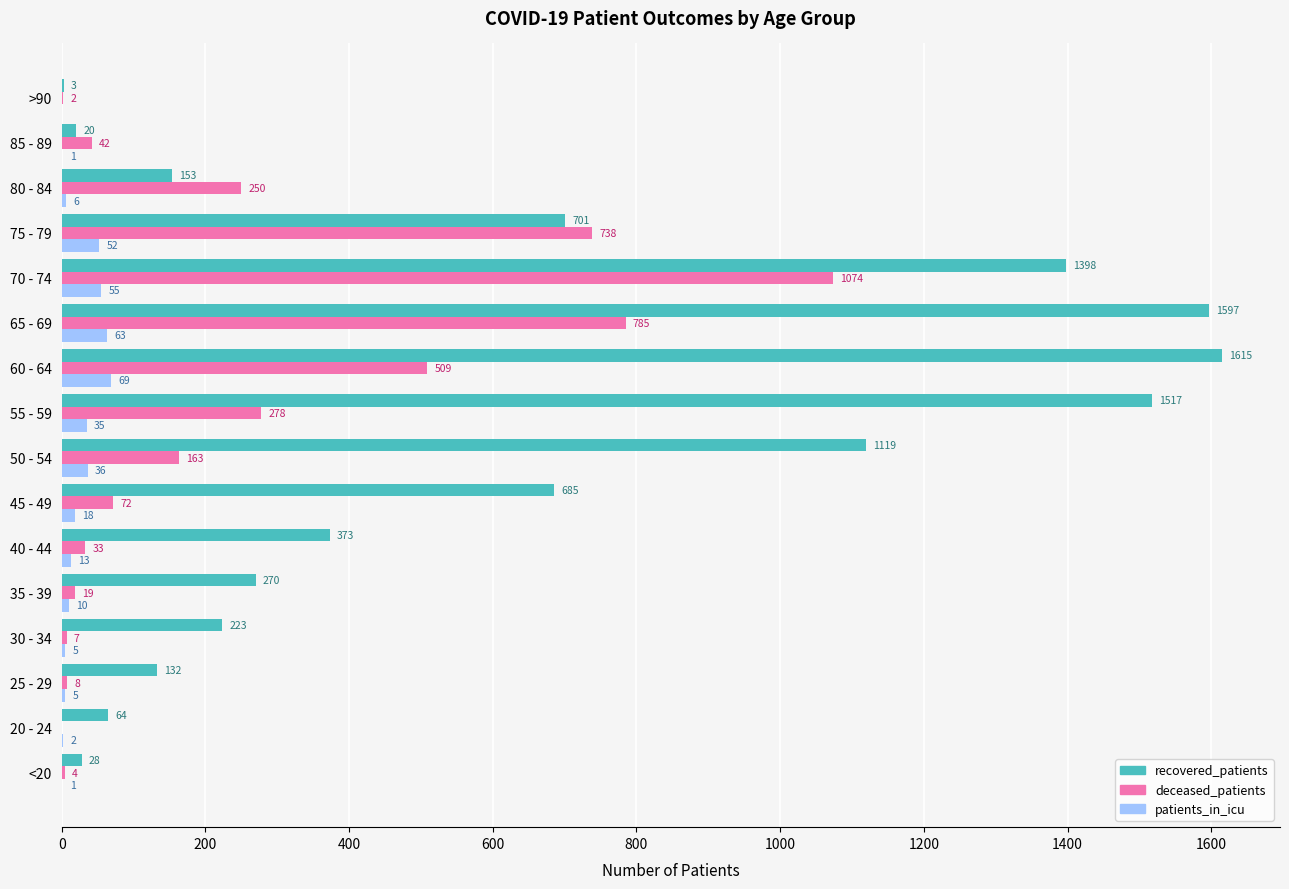

What are all the series names shown in the legend?

recovered_patients, deceased_patients, patients_in_icu